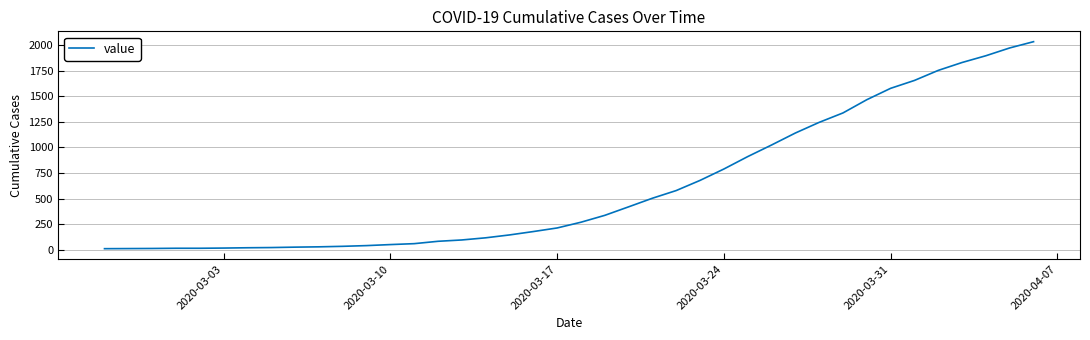

What is the greatest value displayed?

2032